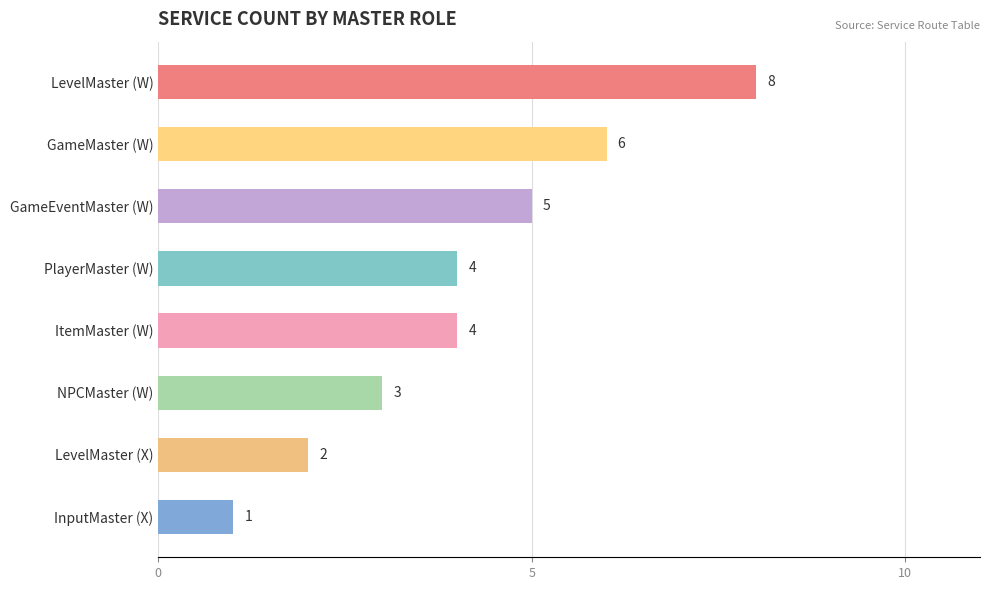

Which category has the lowest value across all series?

InputMaster (X)